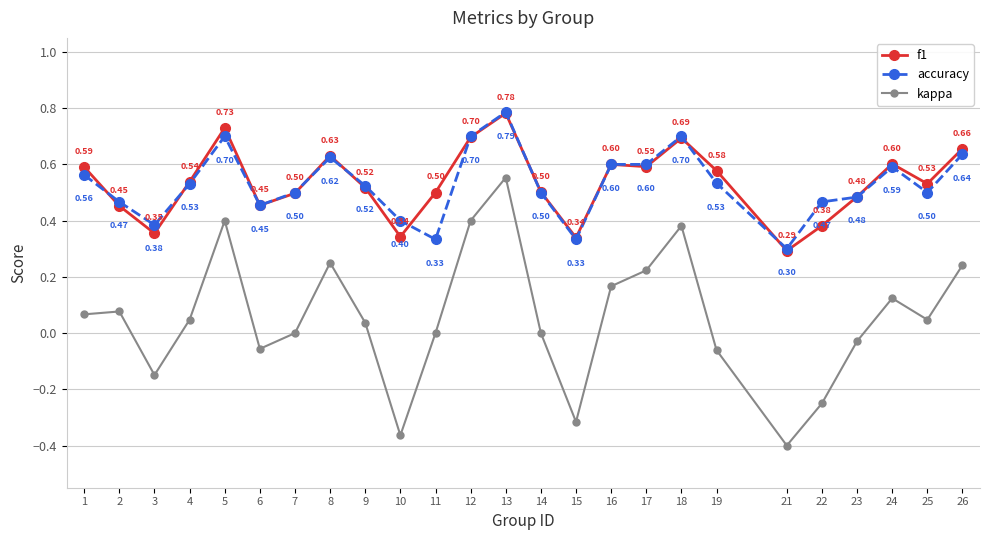

What is the value of the accuracy point at the 15th from the left?

0.3